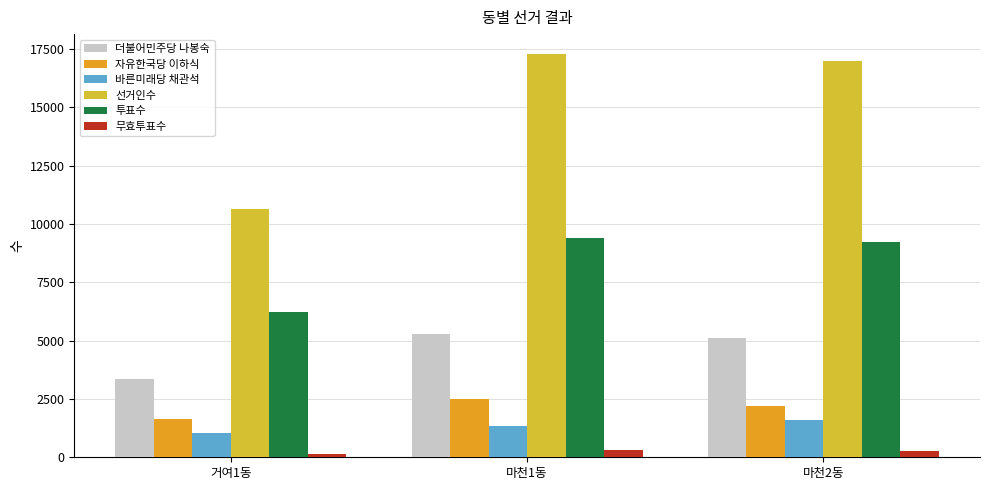

What is the highest value of the 투표수 series?

9396